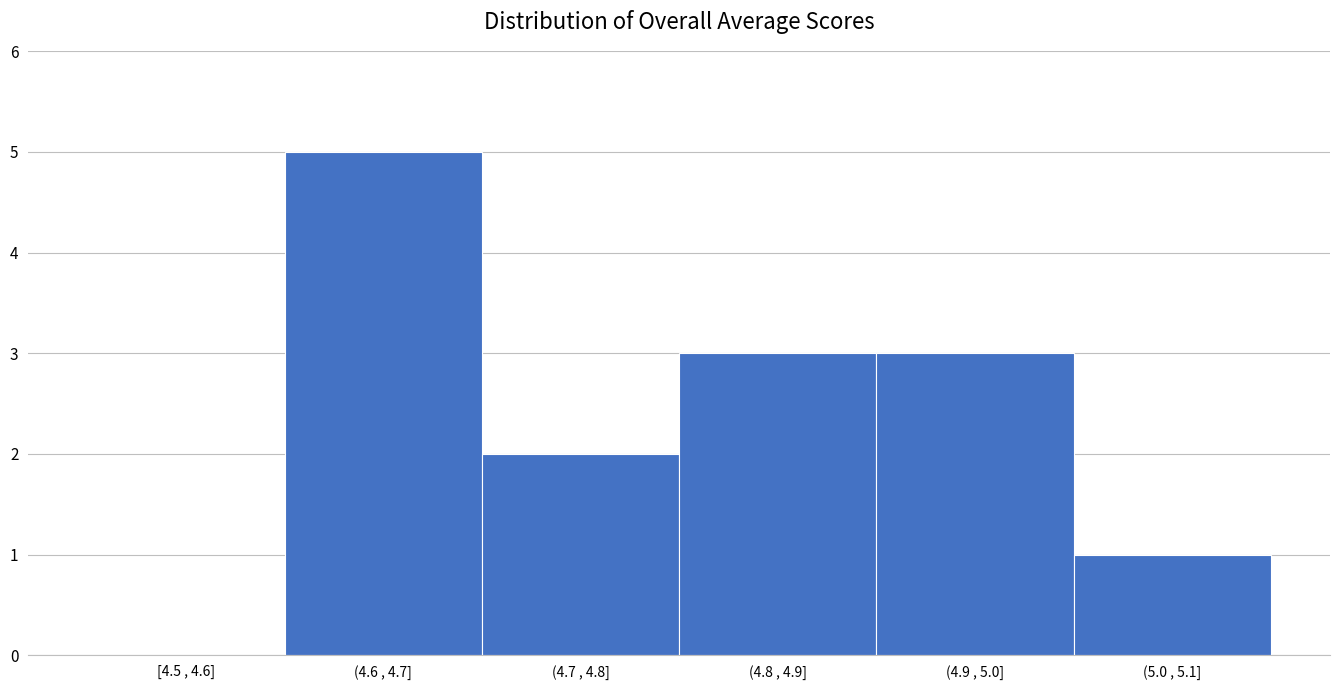

Reading left to right, list all the values displayed in this chart.

[4.5 , 4.6]=0	(4.6 , 4.7]=5	(4.7 , 4.8]=2	(4.8 , 4.9]=3	(4.9 , 5.0]=3	(5.0 , 5.1]=1